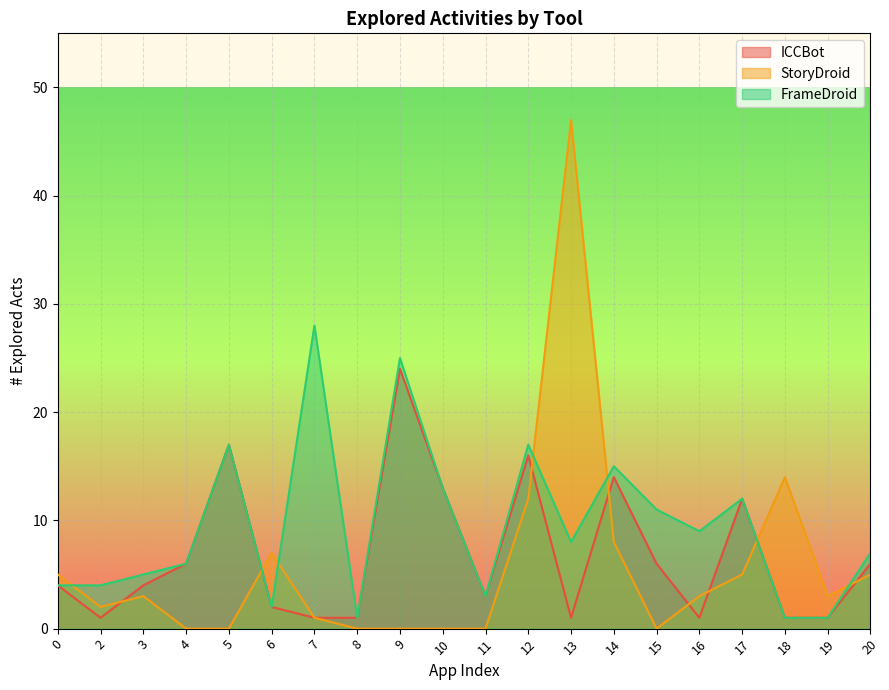

Rank the categories by FrameDroid value from highest to lowest.

7, 9, 5, 12, 14, 10, 17, 15, 16, 13, 20, 4, 3, 0, 2, 11, 6, 8, 18, 19